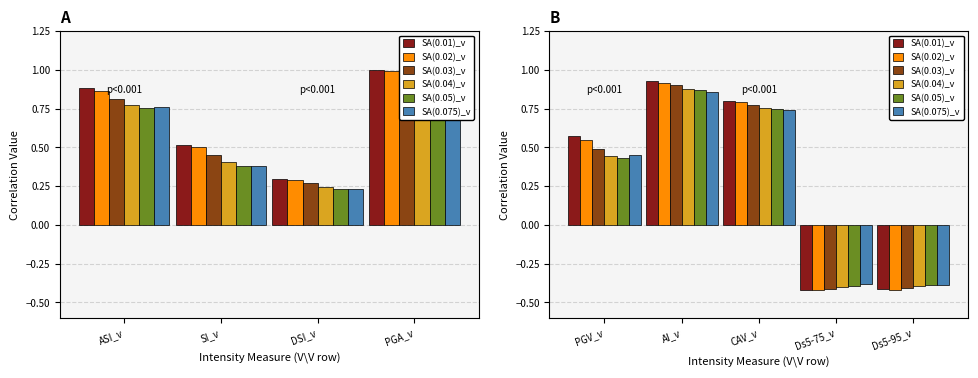

What is the difference between the maximum and minimum values in the SA(0.05)_v series?

1.3